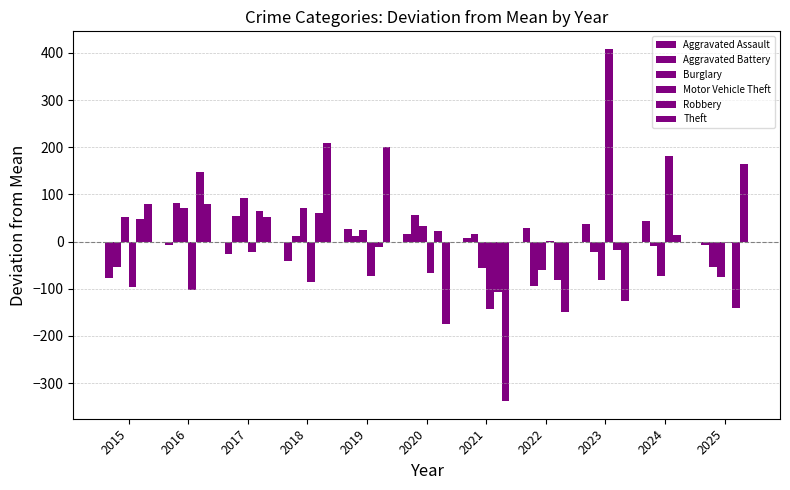

How many data points does each series have?

11